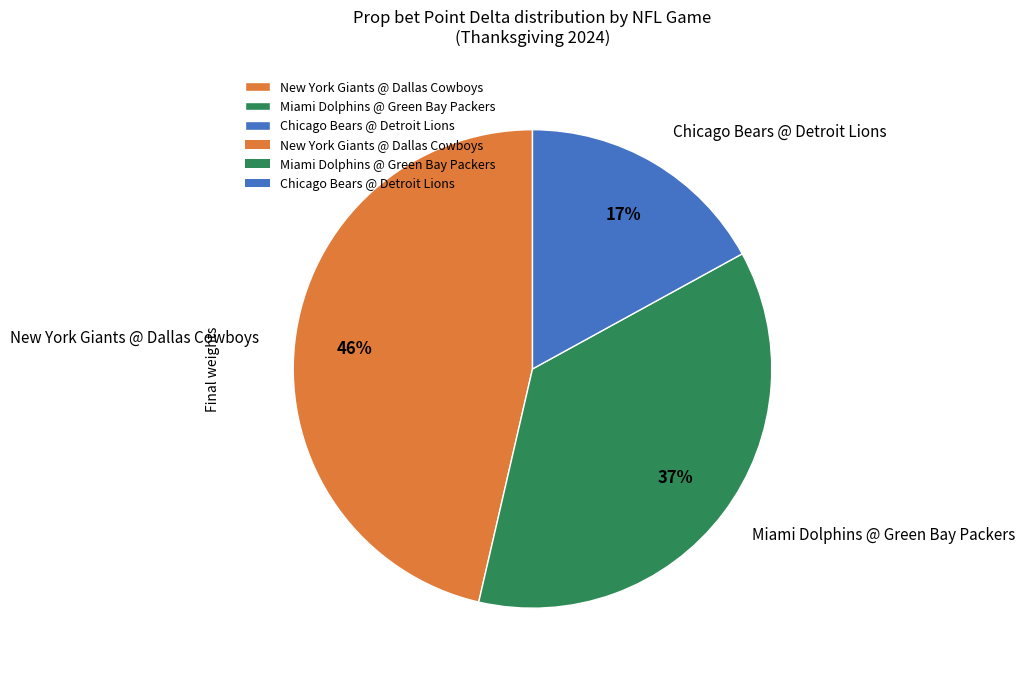

Does New York Giants @ Dallas Cowboys account for over 50% of the chart?

No